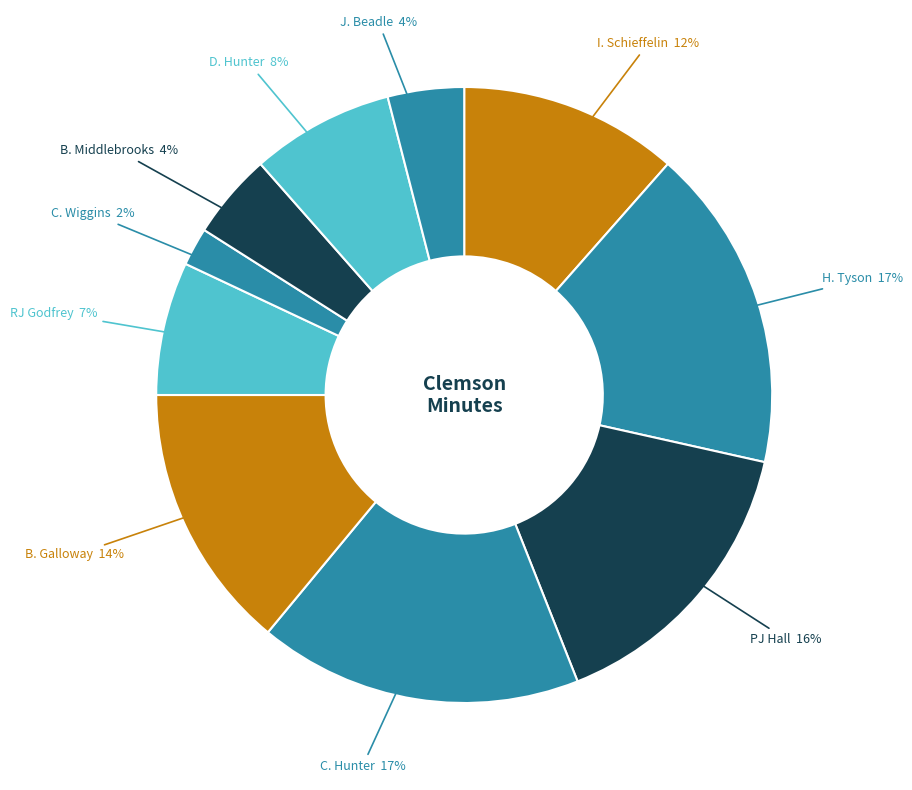

How many slices are in this pie chart?

10